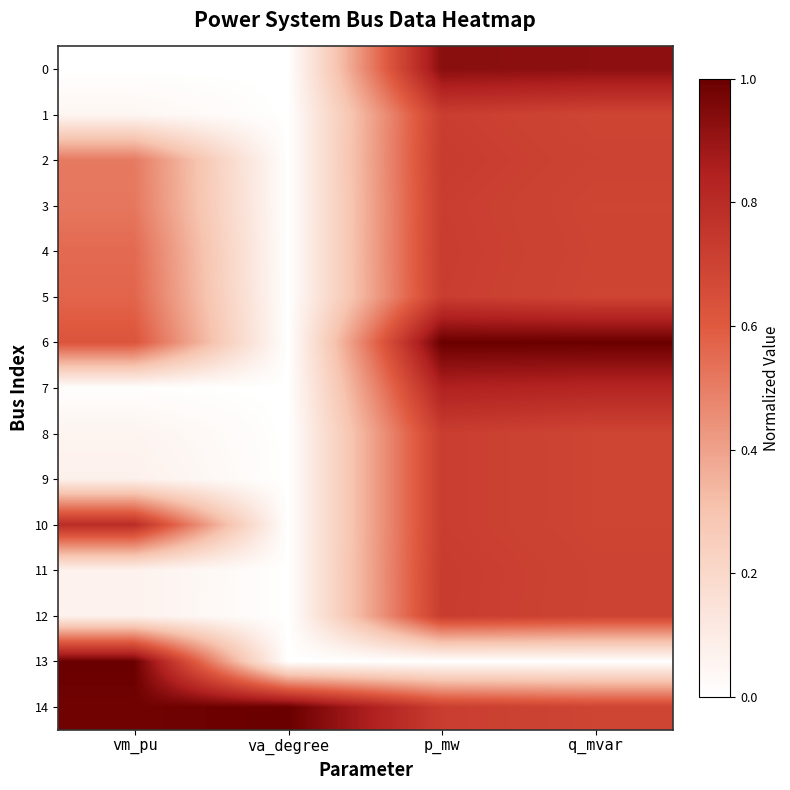

Rank the series by their maximum value, from highest to lowest.

6, 13, 14, 0, 7, 10, 2, 11, 12, 4, 1, 3, 5, 8, 9